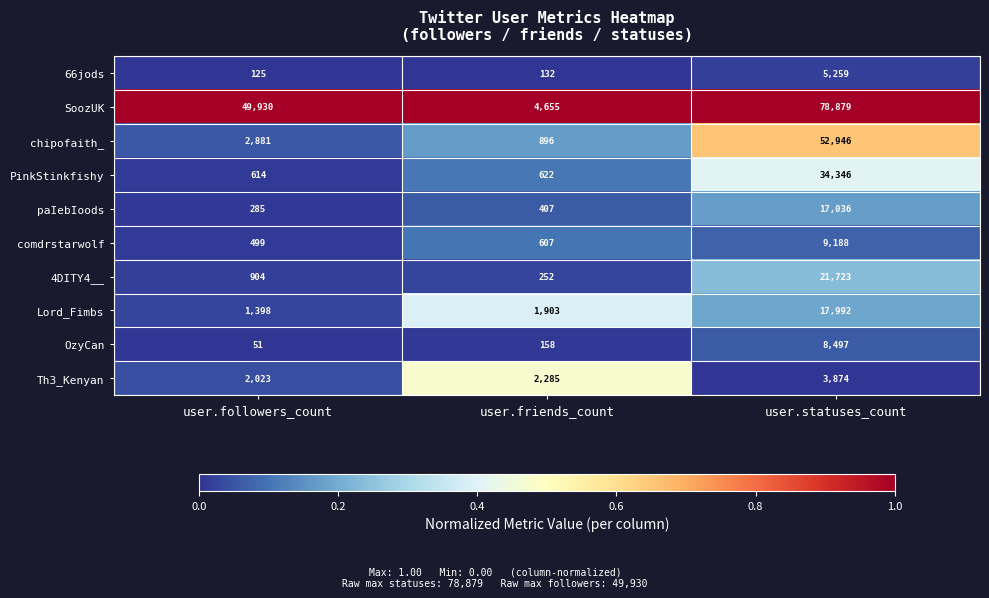

Which series changed the most between user.followers_count and user.statuses_count?

chipofaith_